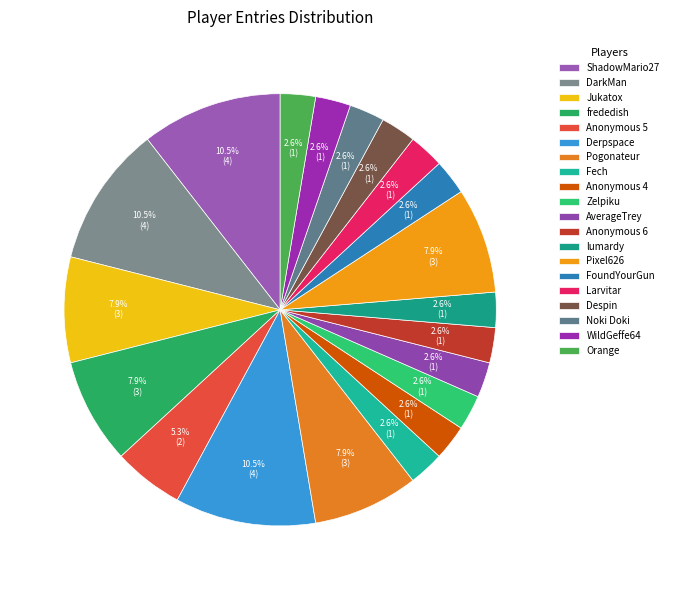

How many segments does this pie chart have?

20